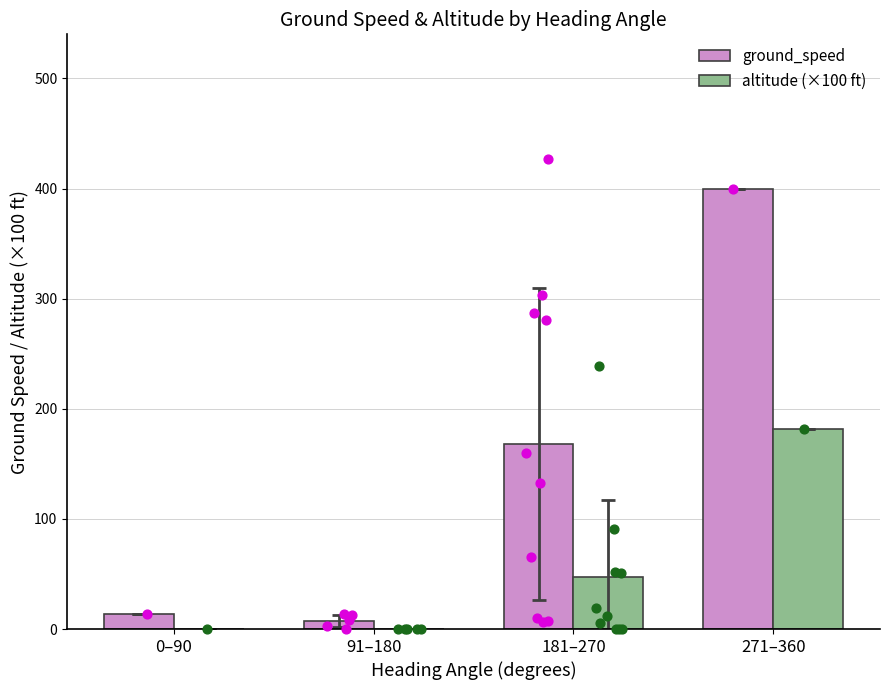

At how many categories does at least one series exceed 364?

1